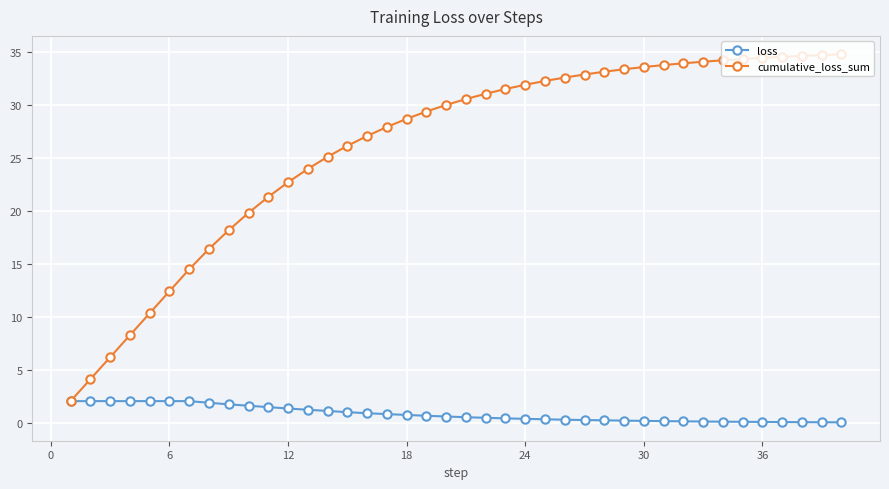

Rank the series by their average value, from highest to lowest.

cumulative_loss_sum, loss